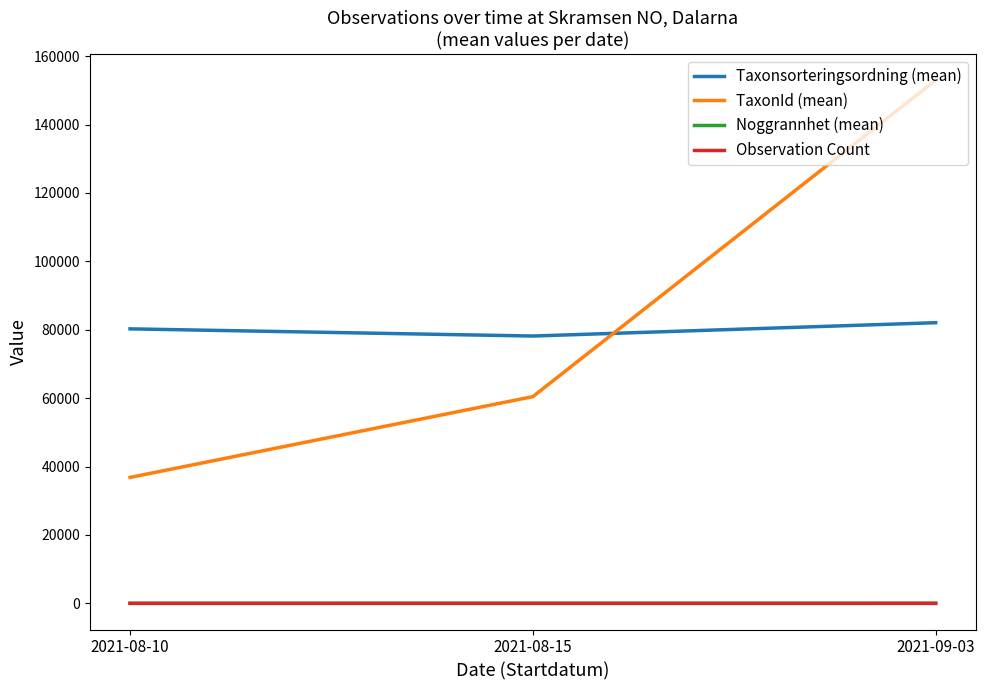

At which label is Taxonsorteringsordning (mean) closest to 80117?

2021-08-10